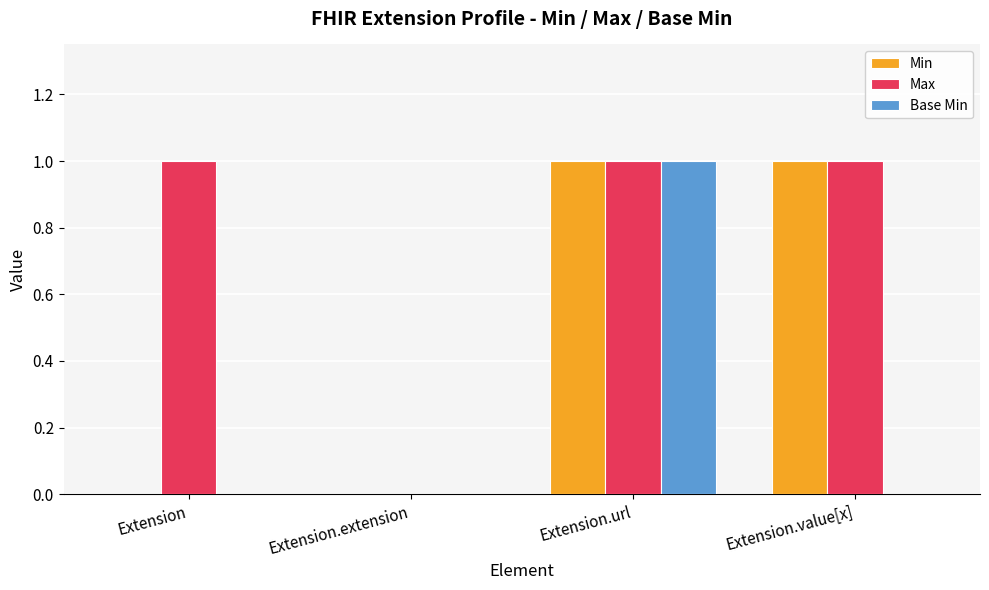

What is the sum of all Max values?

3